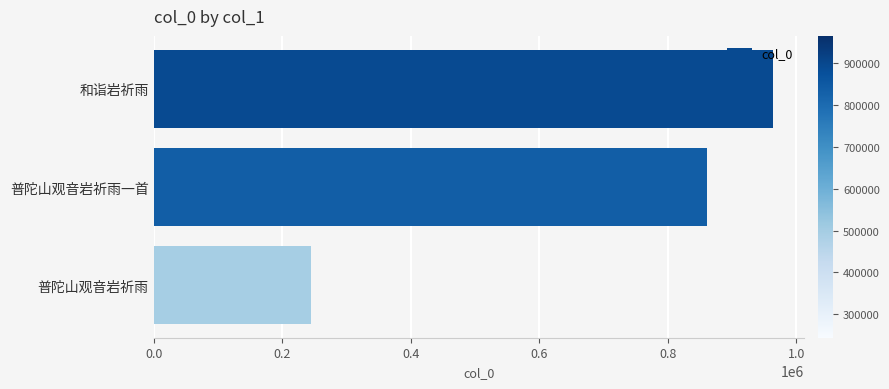

List the labels in order of value, smallest first.

普陀山观音岩祈雨, 普陀山观音岩祈雨一首, 和诣岩祈雨